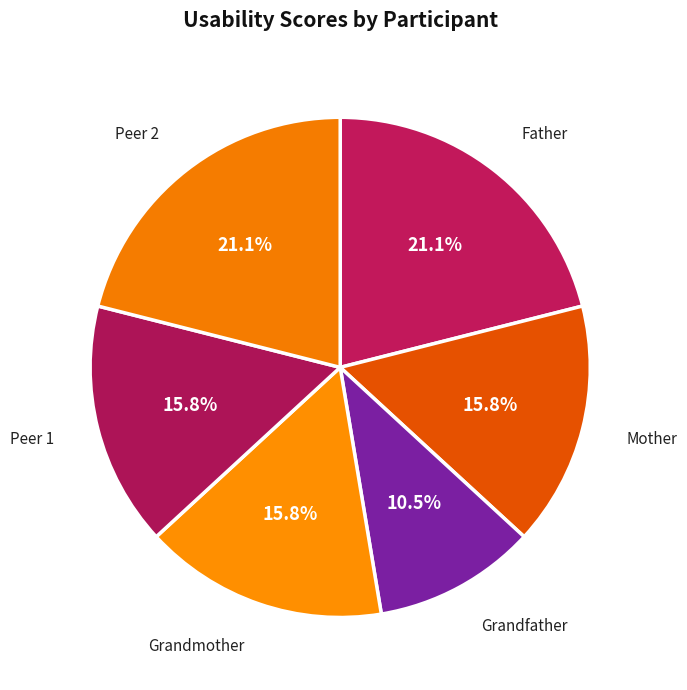

Does any single category account for the majority?

No